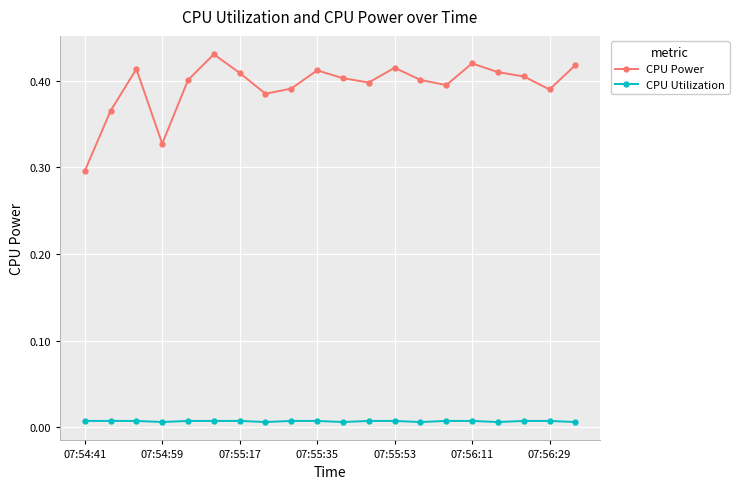

Which series has the widest spread of values?

CPU Power